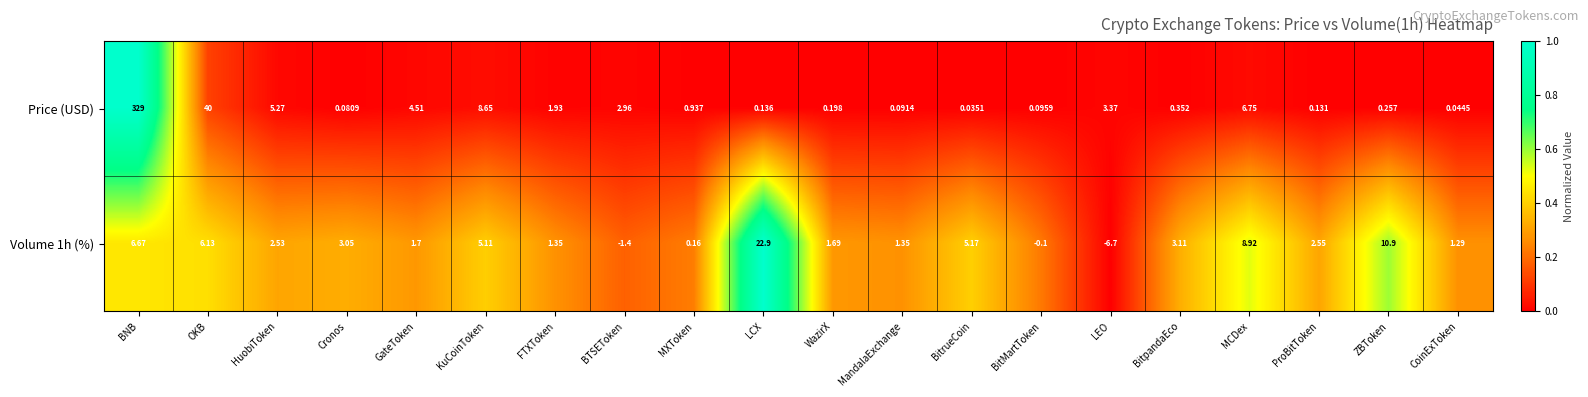

Count the number of categories in the chart.

20